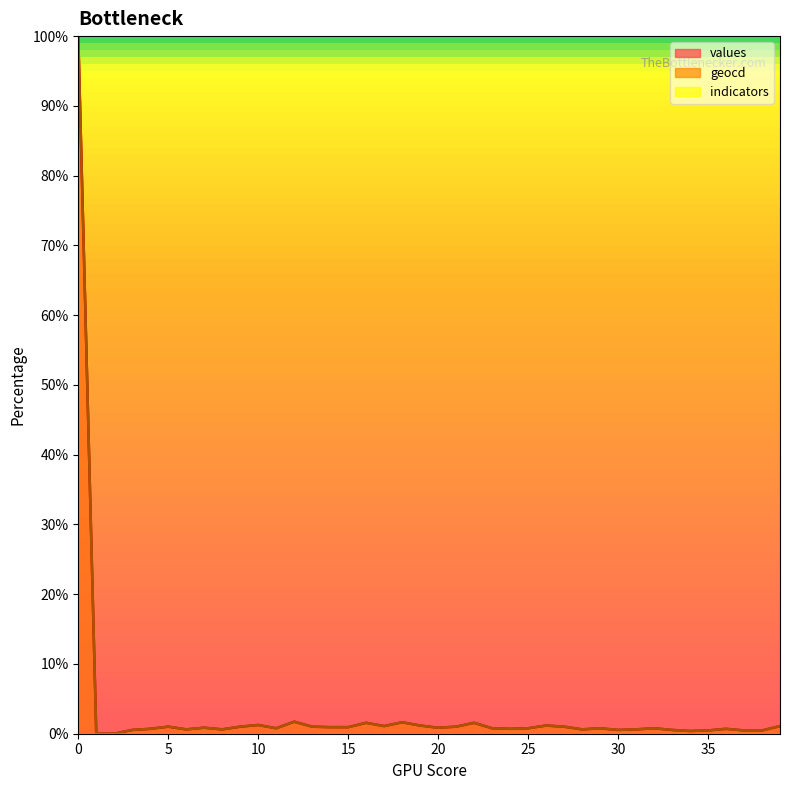

Which category has the lowest value in the values series?

1